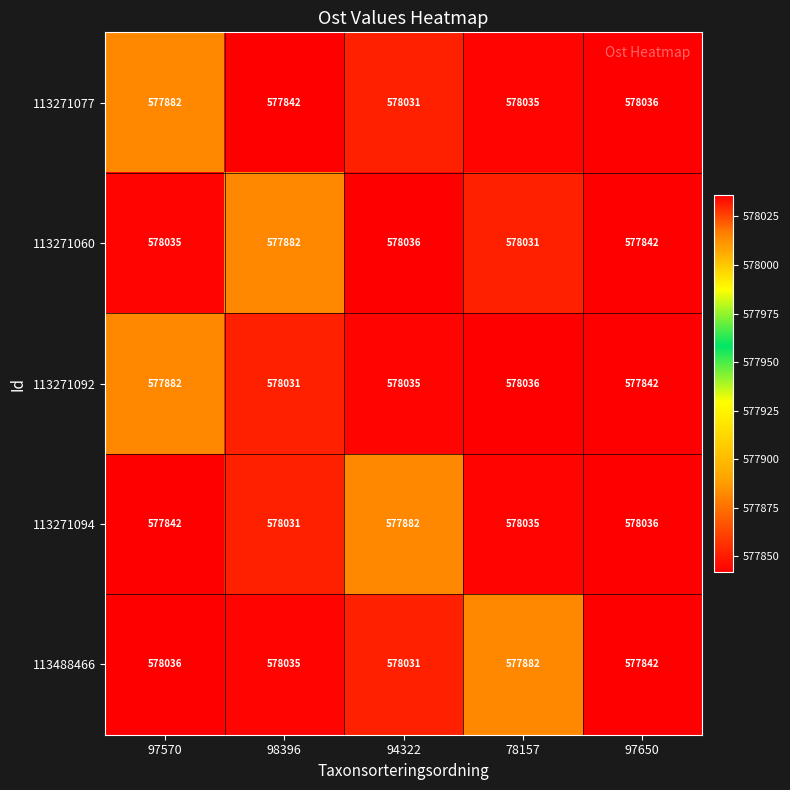

How many series are shown in this chart?

5